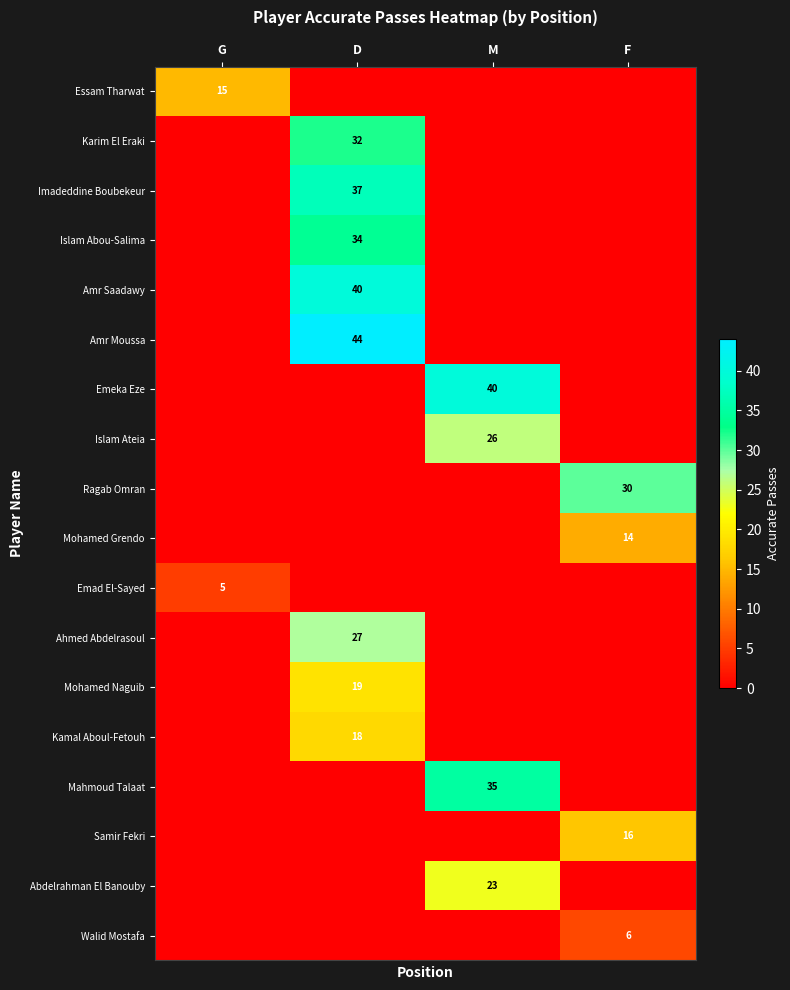

The value of Ahmed Abdelrasoul at D is 27. True or false?

True